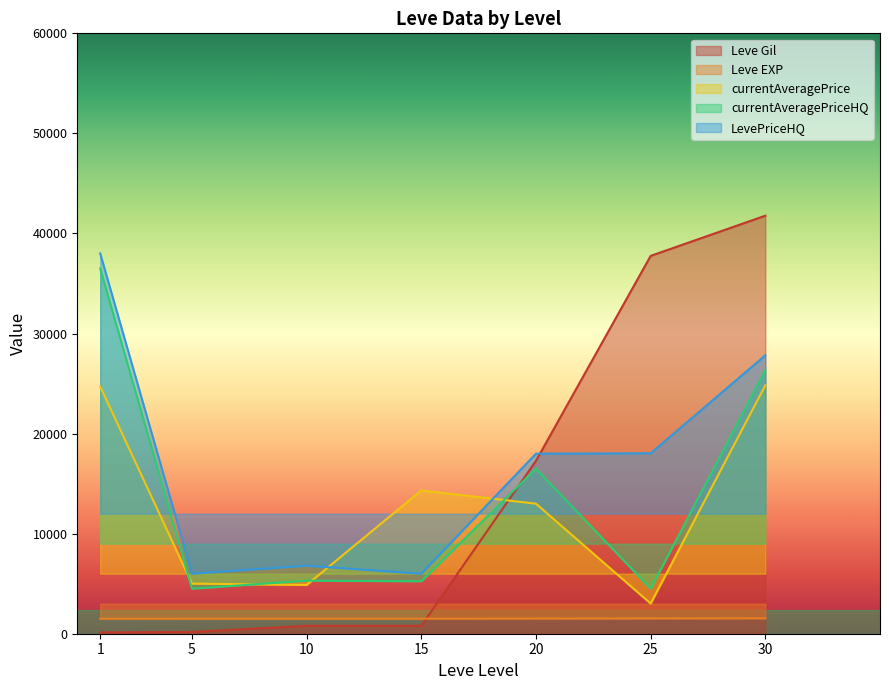

Between 20 and 25, which is larger?

25